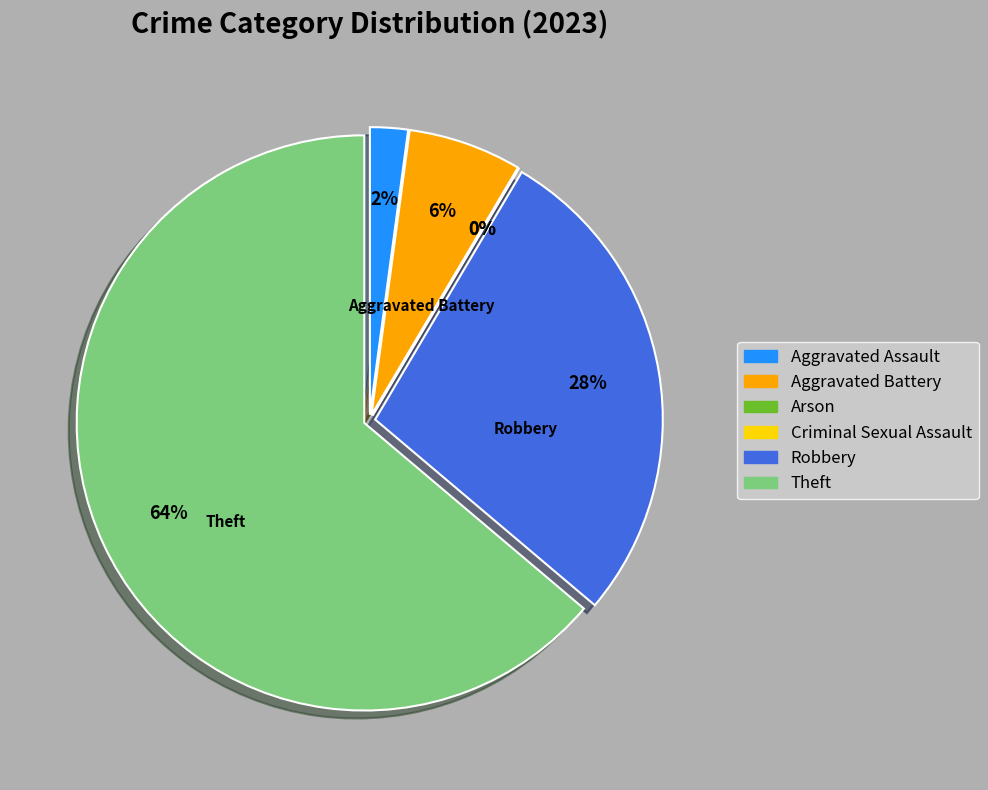

To the nearest percent, what is the difference between the largest and smallest slice percentages?

64%